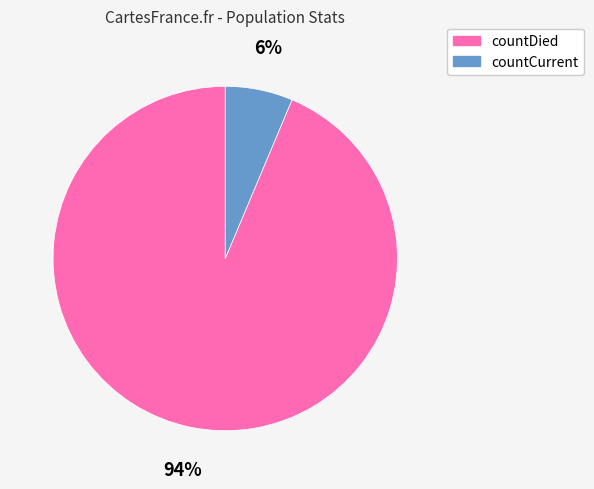

The countDied slice represents 87% of the pie. True or false?

False